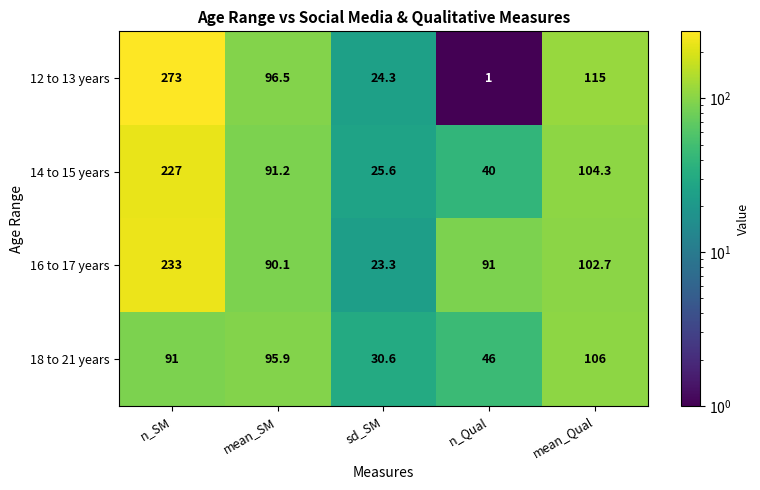

How many distinct data groups are displayed?

4